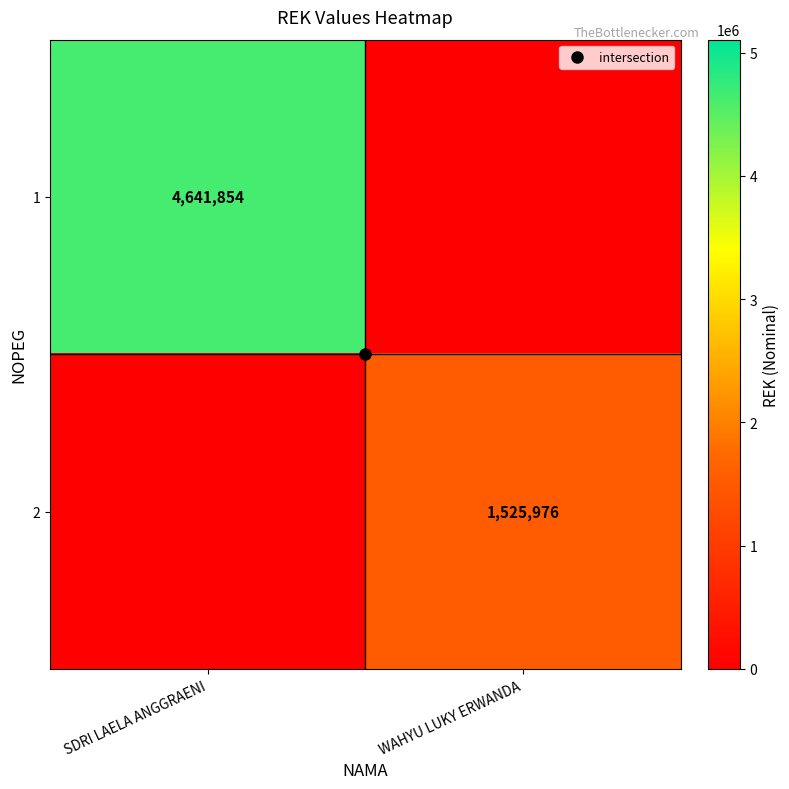

How many positive values does the 1 series have?

1